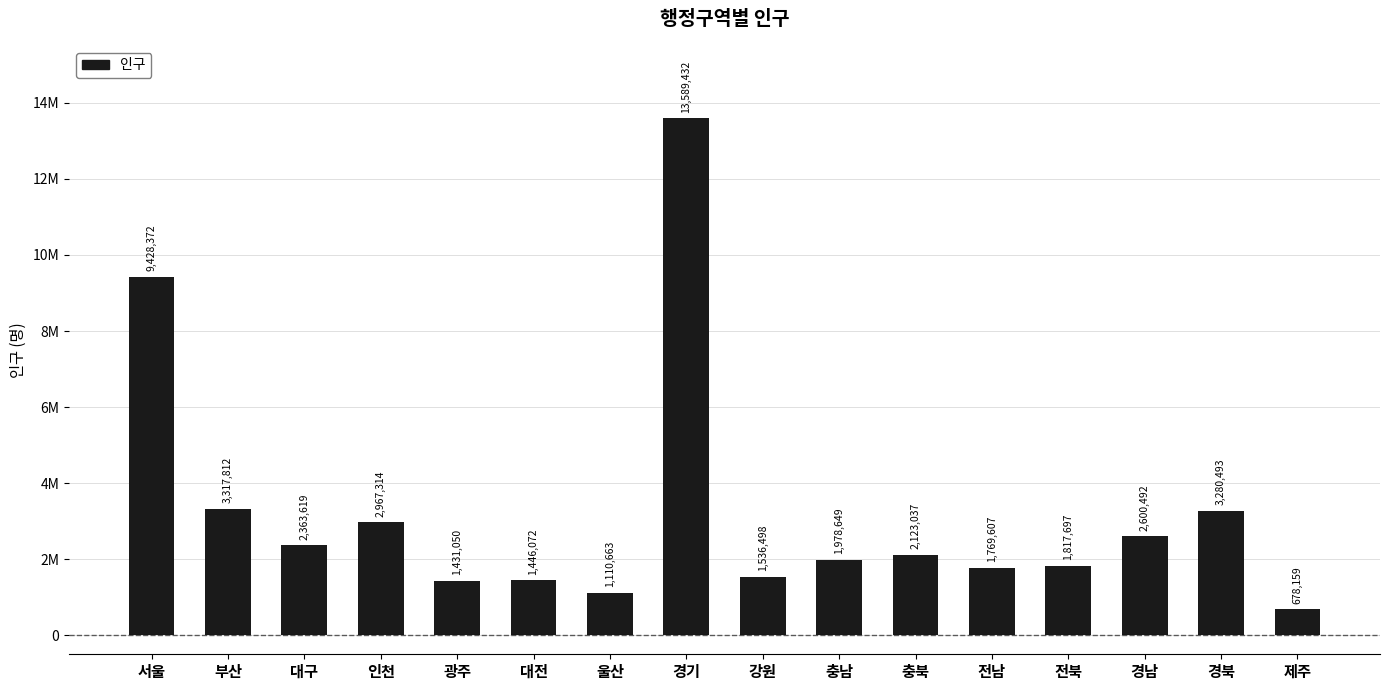

Rank the categories by value from lowest to highest.

제주, 울산, 광주, 대전, 강원, 전남, 전북, 충남, 충북, 대구, 경남, 인천, 경북, 부산, 서울, 경기